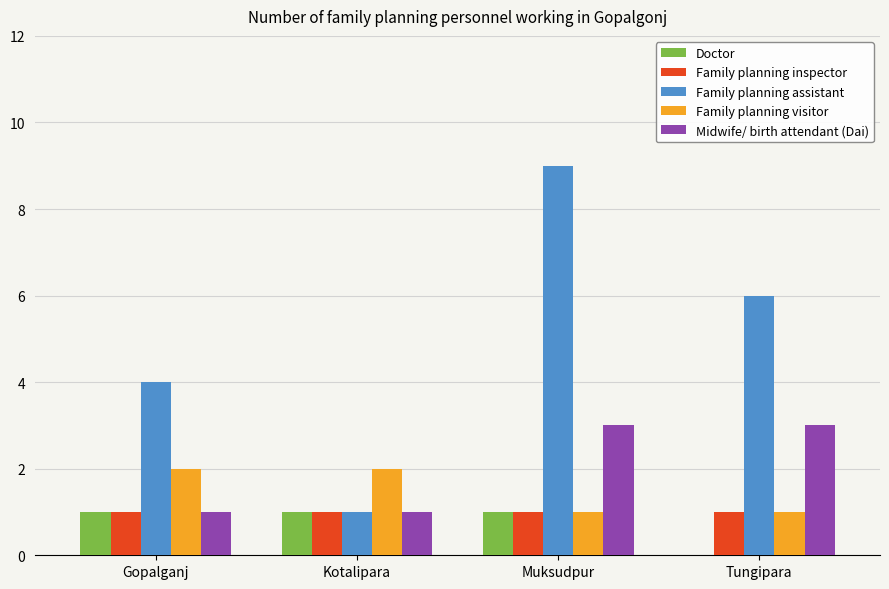

What is the sum of all Doctor values?

3